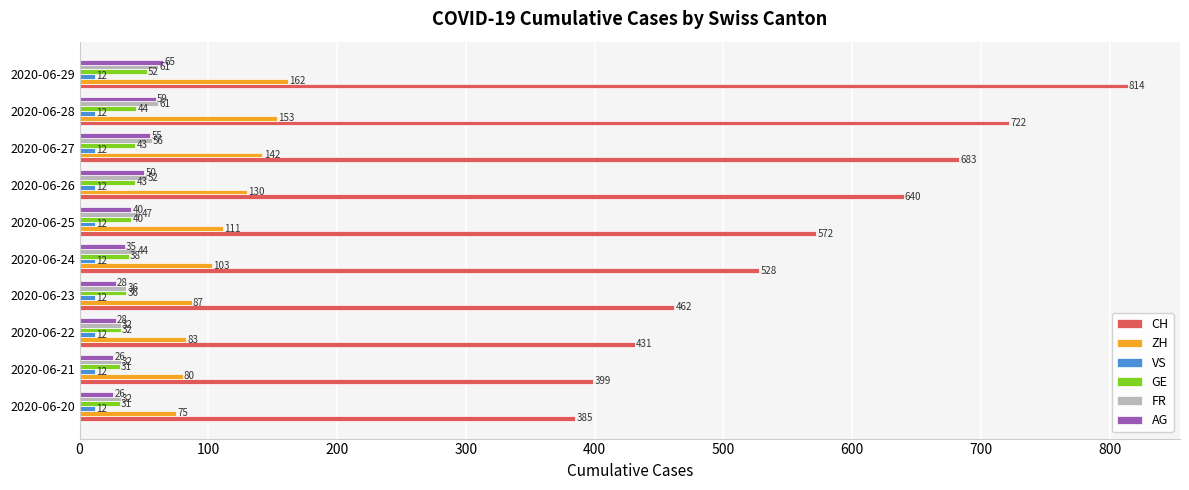

What is the total value across all series at 2020-06-29?

1166